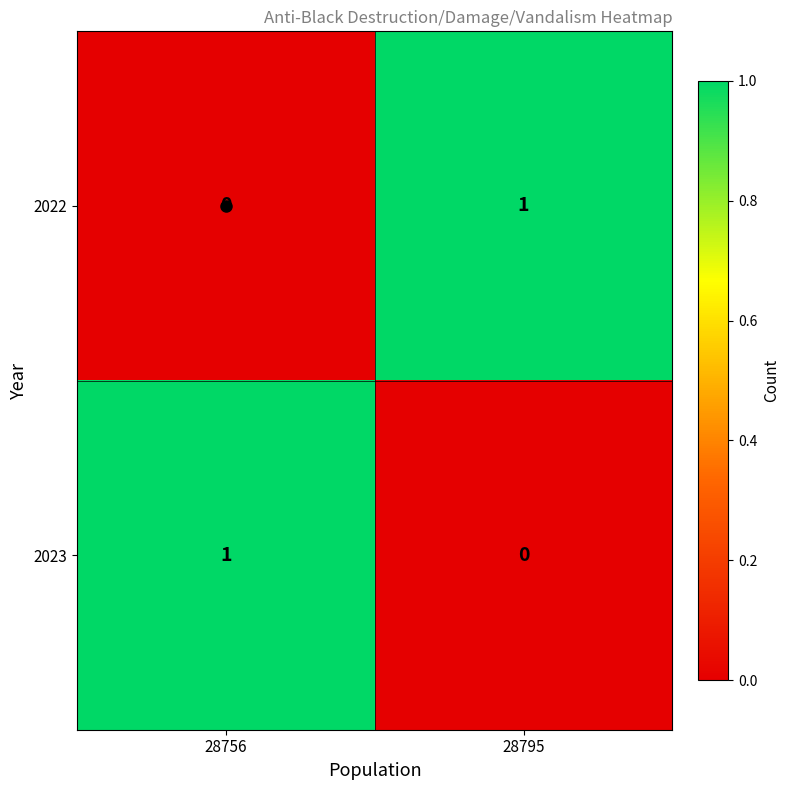

At which label does 2023 reach its minimum?

28795